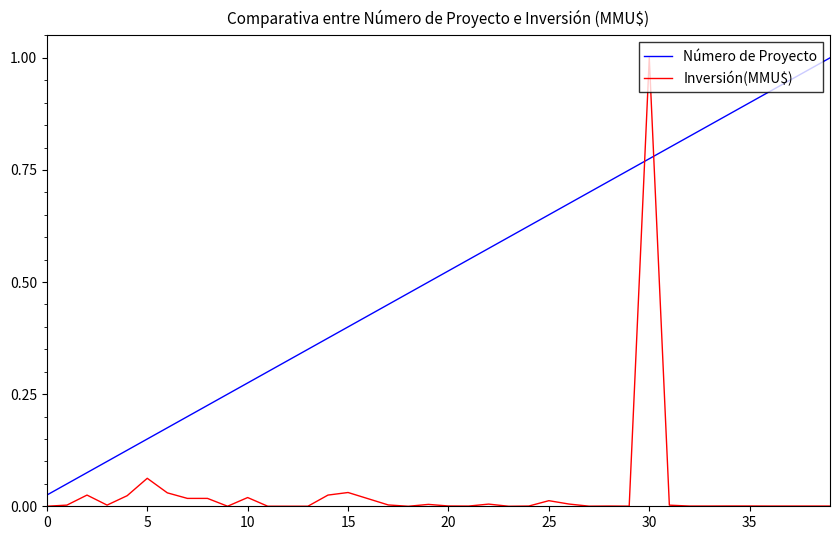

After their last crossing, which series has the higher values: Inversión(MMU$) or Número de Proyecto?

Número de Proyecto